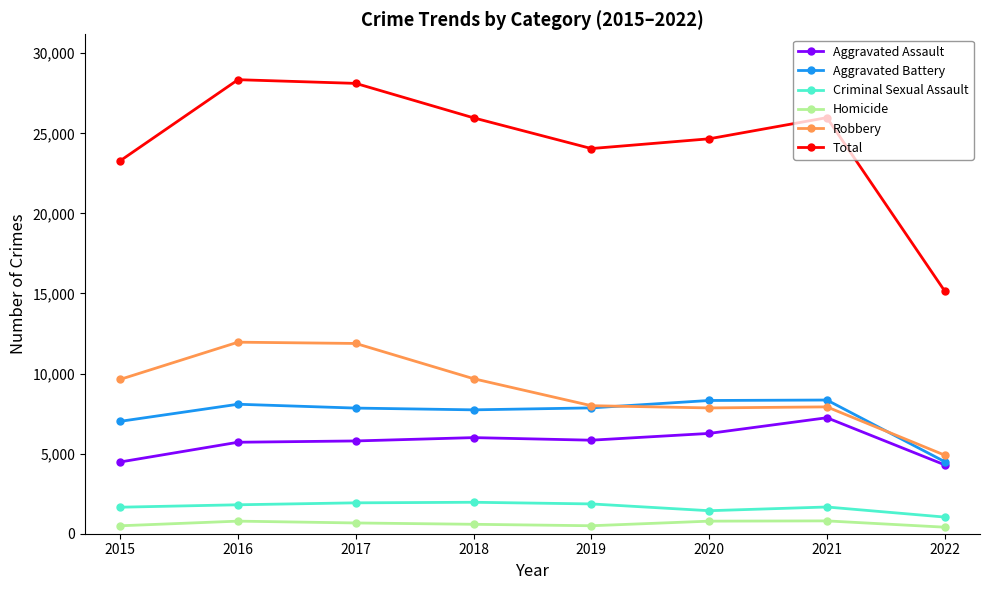

The Criminal Sexual Assault series shows 867 at 2018. True or false?

False